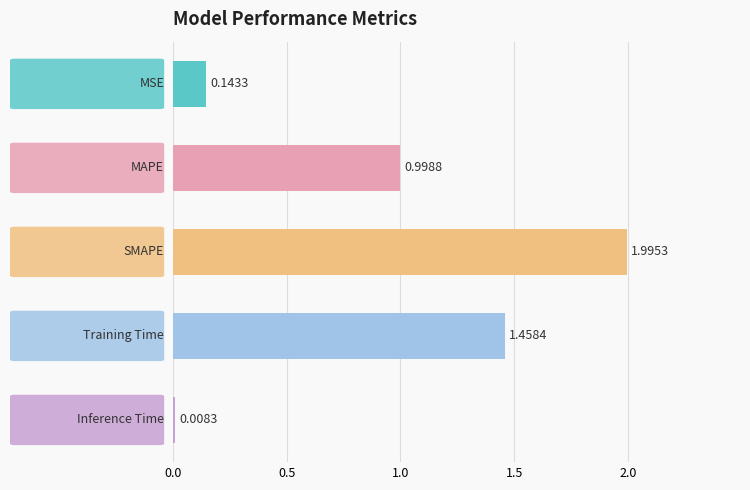

What is the difference between the second highest and second lowest values?

1.3